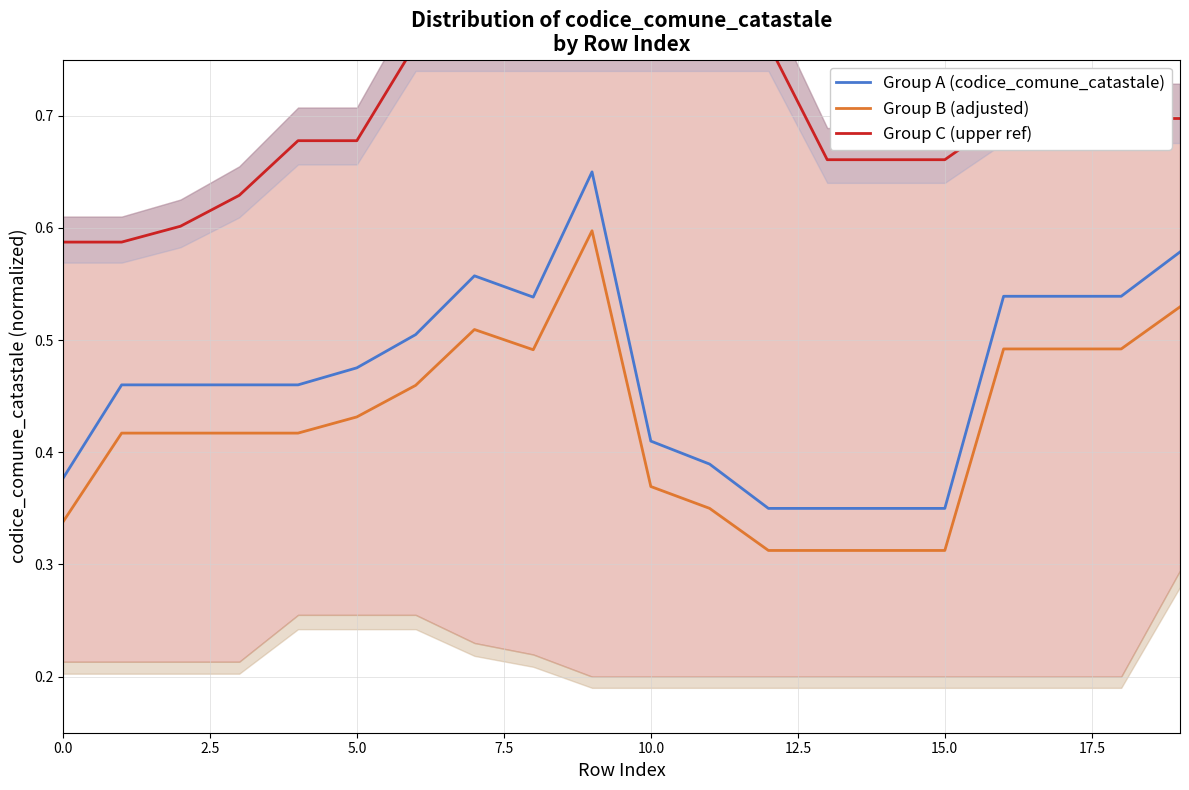

True or false: Group A (codice_comune_catastale) and Group C (upper ref) cross at least once.

False